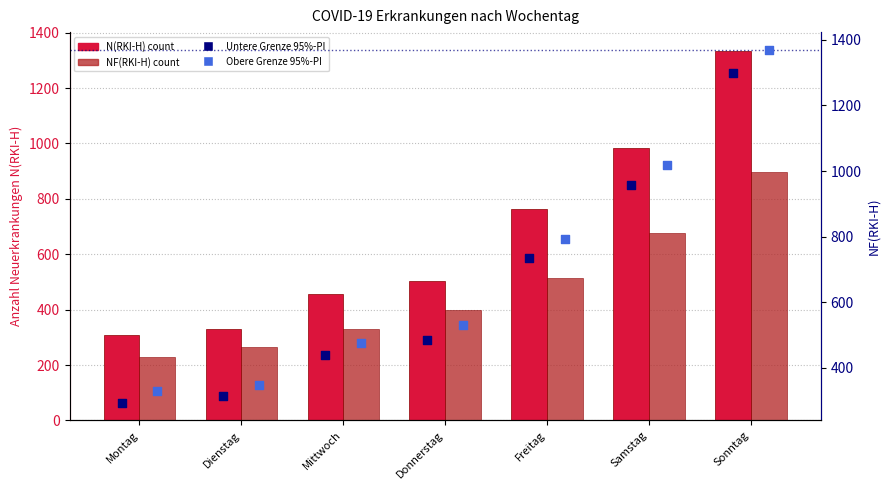

At which category is the sum across all series the highest?

Sonntag